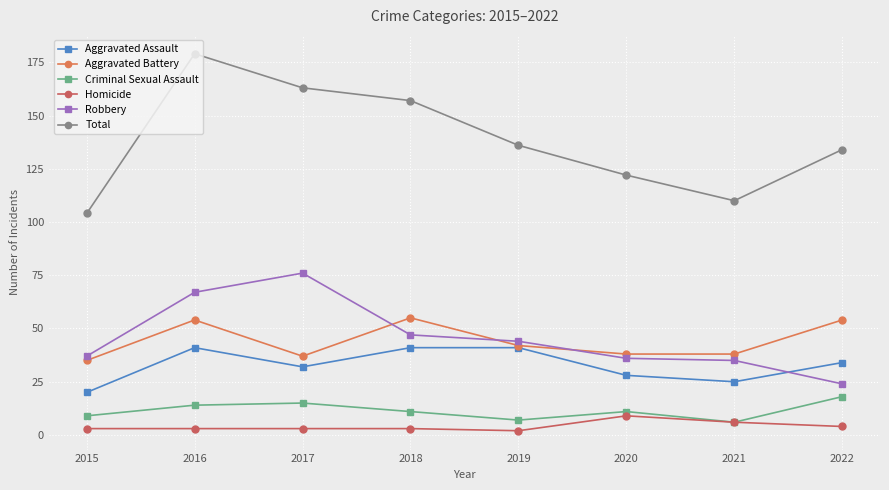

What is the difference between the maximum and second lowest values in the Aggravated Assault series?

16